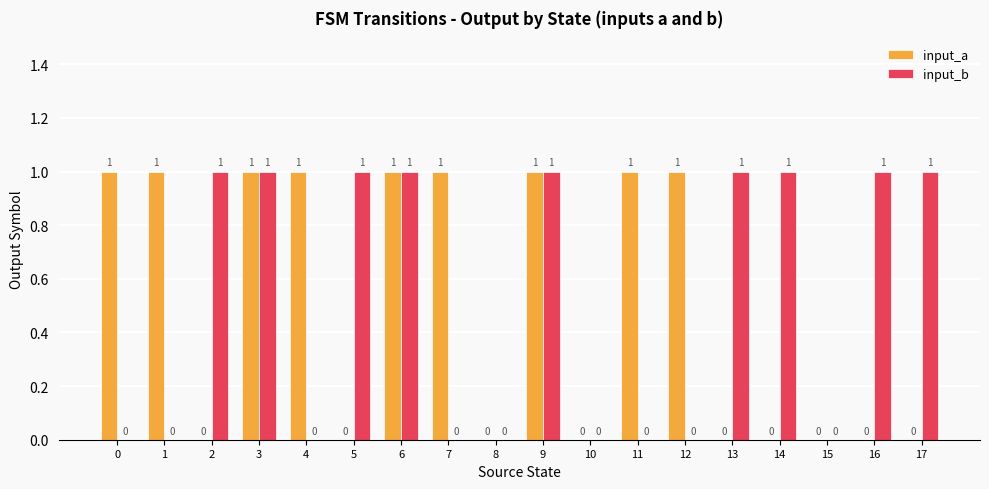

Reading left to right, transcribe all the data shown in this chart.

input_a: 0=1	1=1	2=0	3=1	4=1	5=0	6=1	7=1	8=0	9=1	10=0	11=1	12=1	13=0	14=0	15=0	16=0	17=0
input_b: 0=0	1=0	2=1	3=1	4=0	5=1	6=1	7=0	8=0	9=1	10=0	11=0	12=0	13=1	14=1	15=0	16=1	17=1